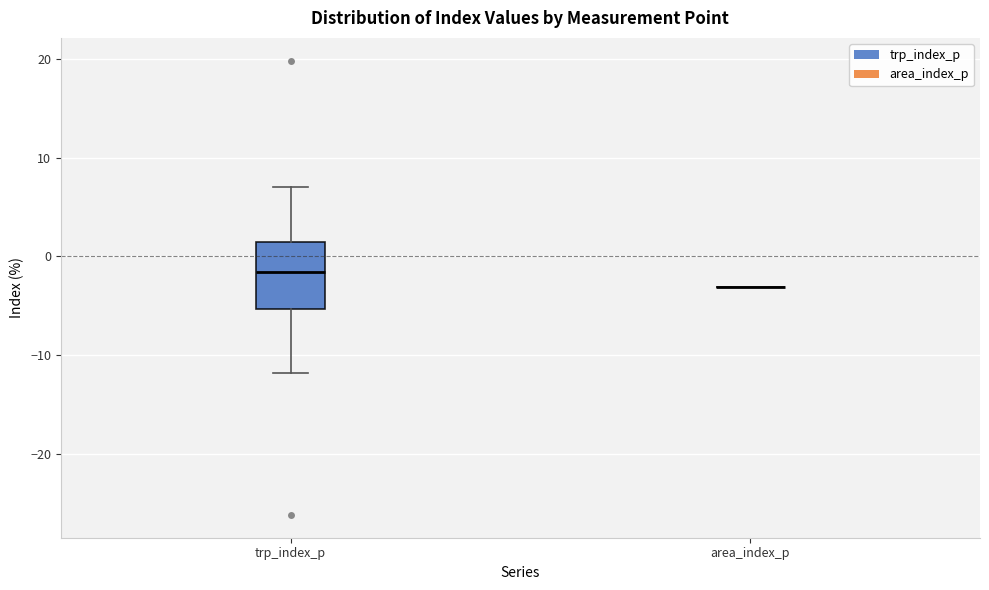

Reading left to right, read every box against the y-axis: the position of its median line, the range the box covers, and the ends of its whiskers. The values are not printed on the chart, so give them approximately, as read against the axis.

trp_index_p: median -2, box -5 to 1, whiskers -12 to 7
area_index_p: box collapsed to a line at -3, whiskers -3 to -3